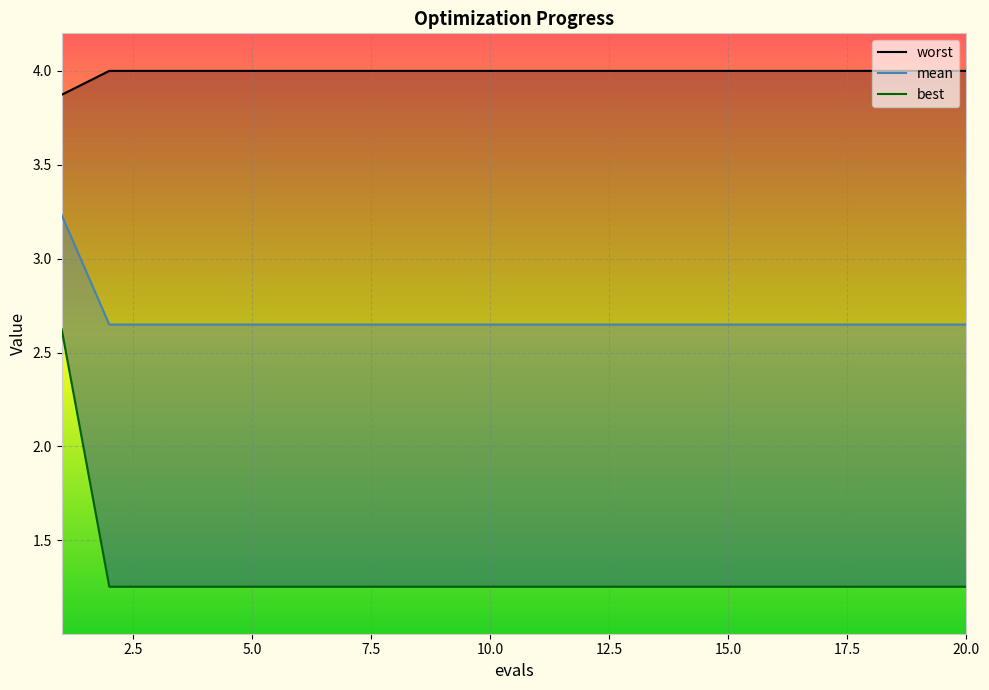

What is the difference between the maximum and minimum values in the mean series?

0.6